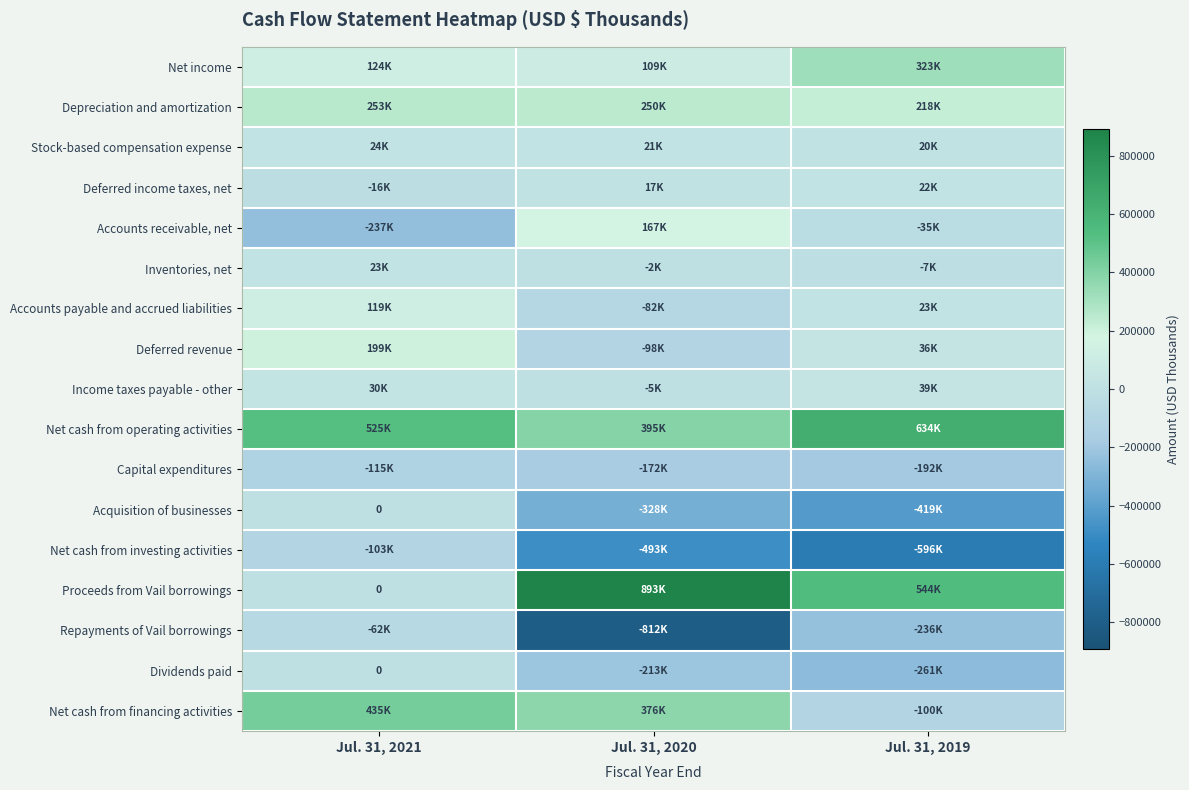

Is it true that Inventories, net equals 22781 at Jul. 31, 2021?

True